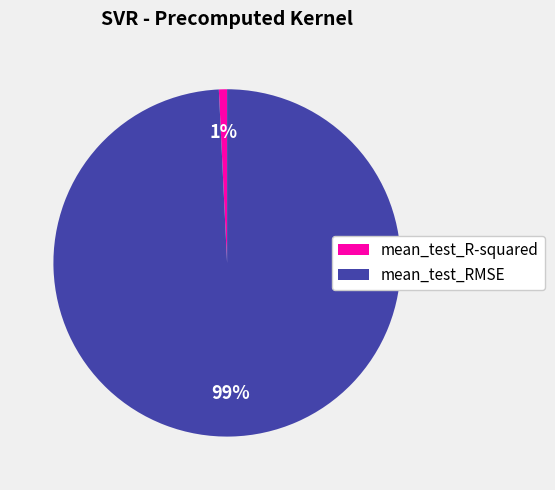

Between mean_test_R-squared and mean_test_RMSE, which is larger?

mean_test_RMSE